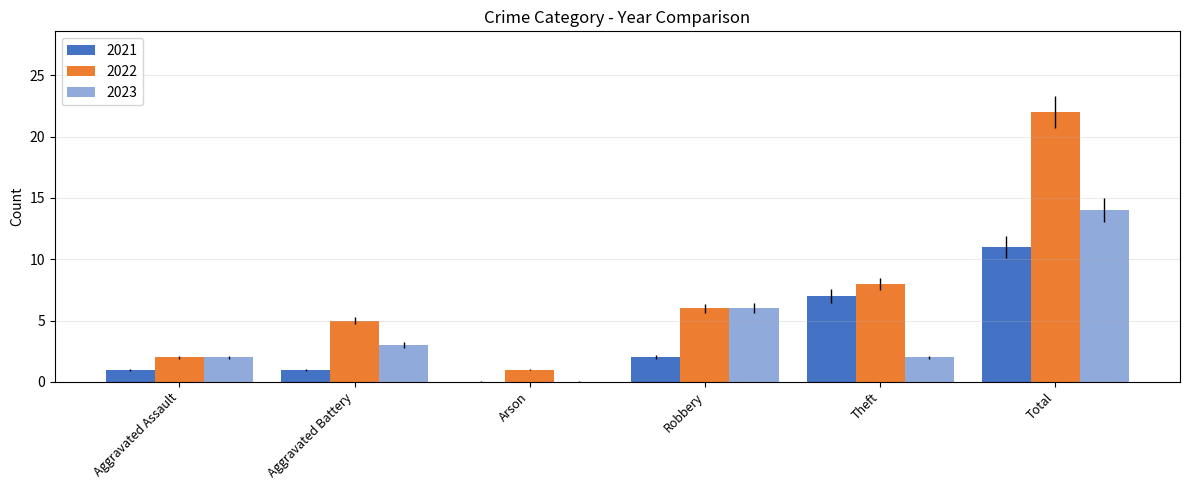

Are the bars horizontal?

No